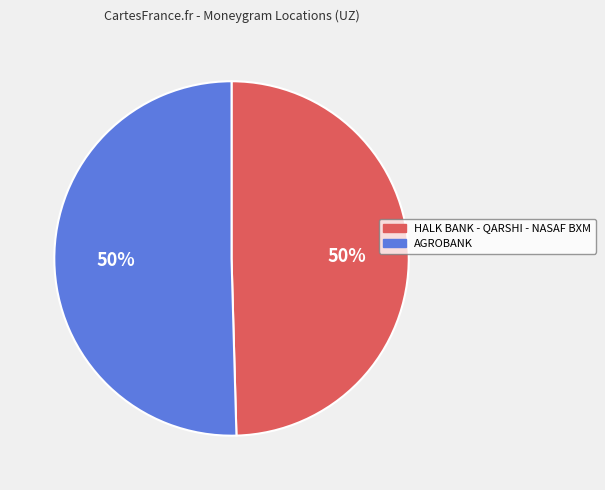

What percentage is the AGROBANK slice, to the nearest percent?

50%